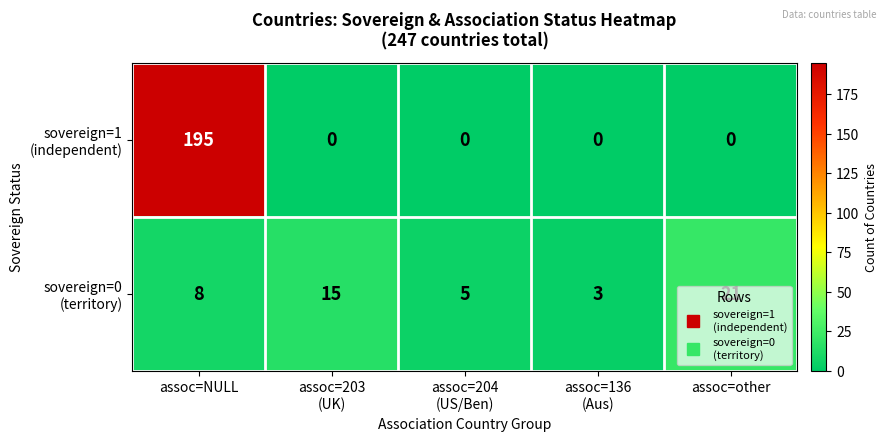

What is the total value across all series at assoc=NULL?

203